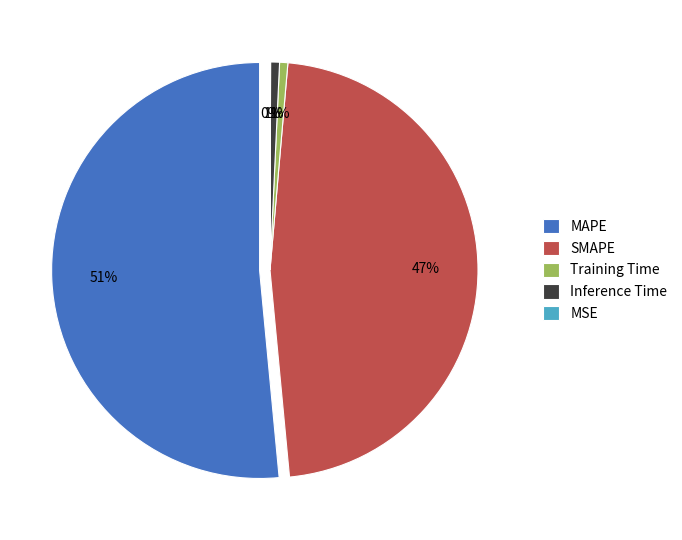

Is it true that MSE is 0% of the pie?

True